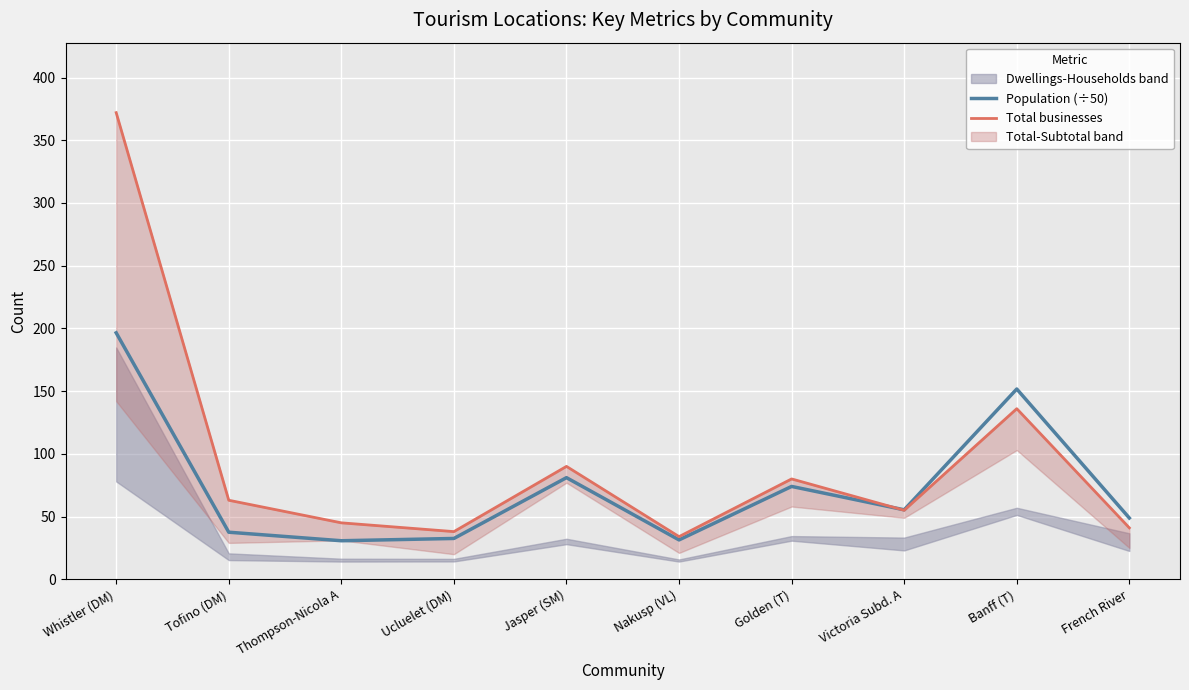

How many categories are shown in the chart?

10